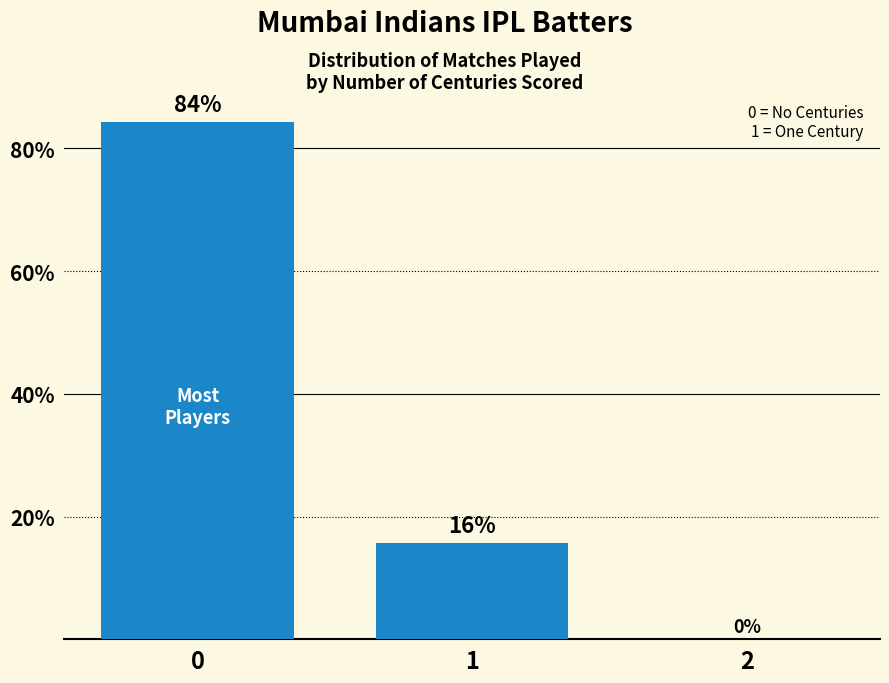

What is the greatest value displayed?

84.3